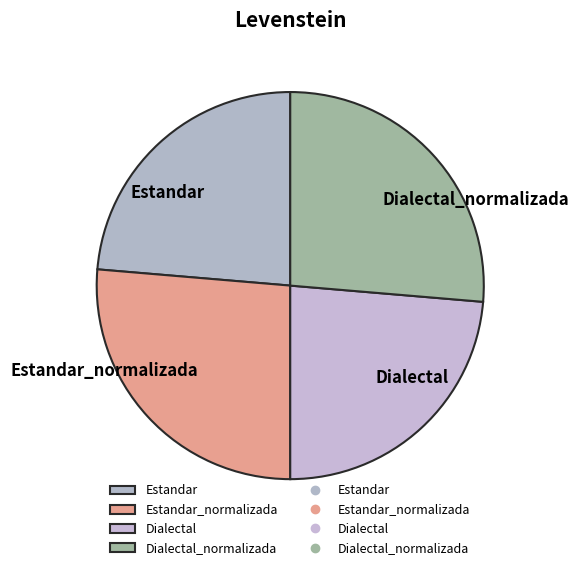

Is there a majority slice in this chart?

No